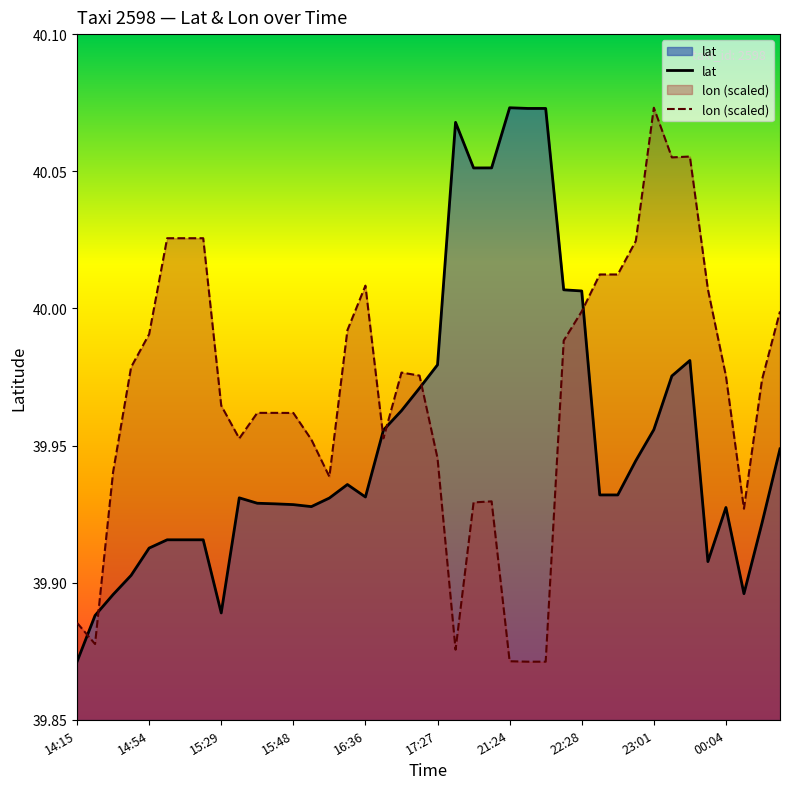

How many intersections are there between lat and lon (scaled)?

6